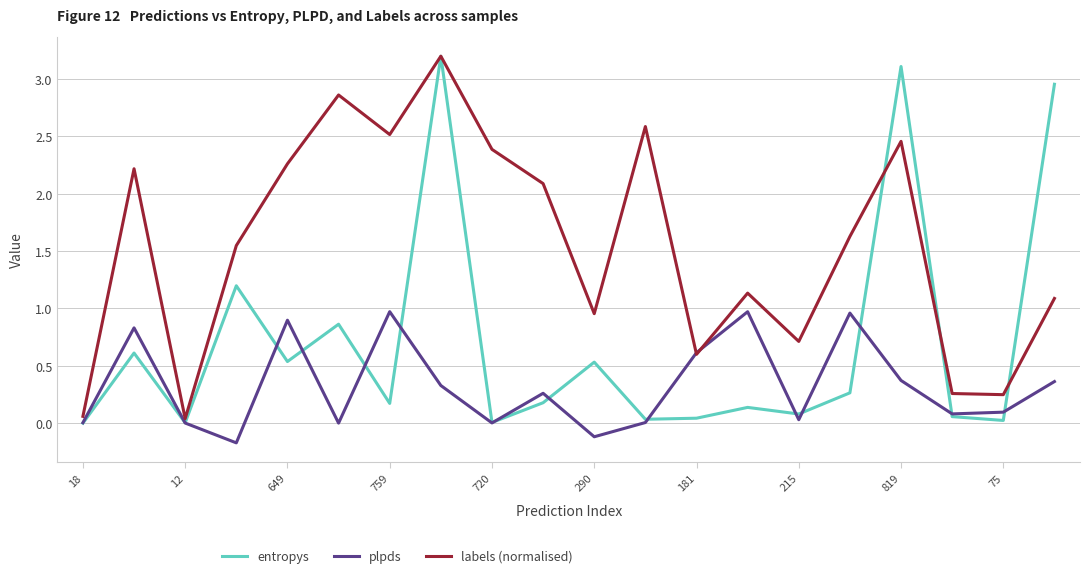

What is the greatest value displayed?

3.2